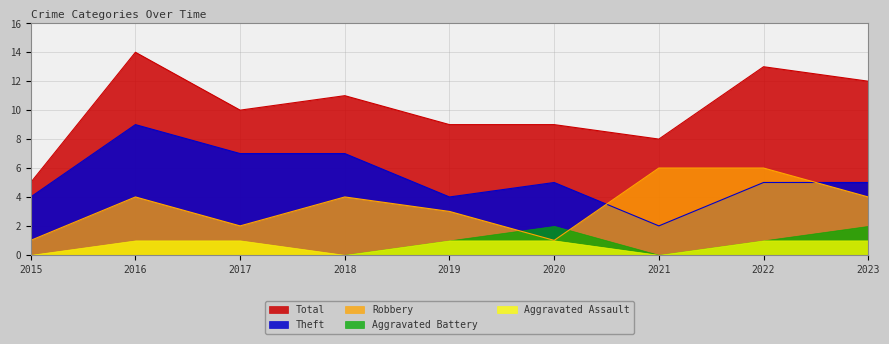

What is the difference between the maximum and minimum values in the Robbery series?

5